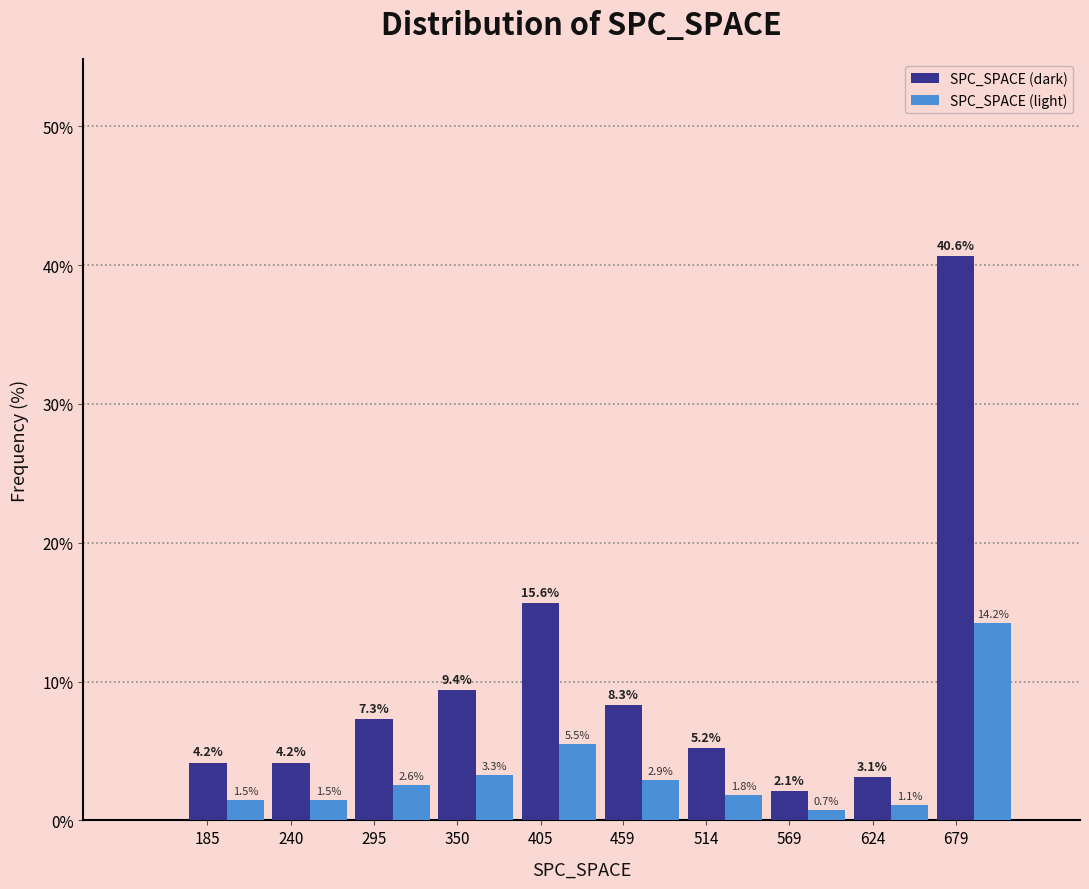

What is the sum of the SPC_SPACE (dark) values at 514 and 624?

8.3